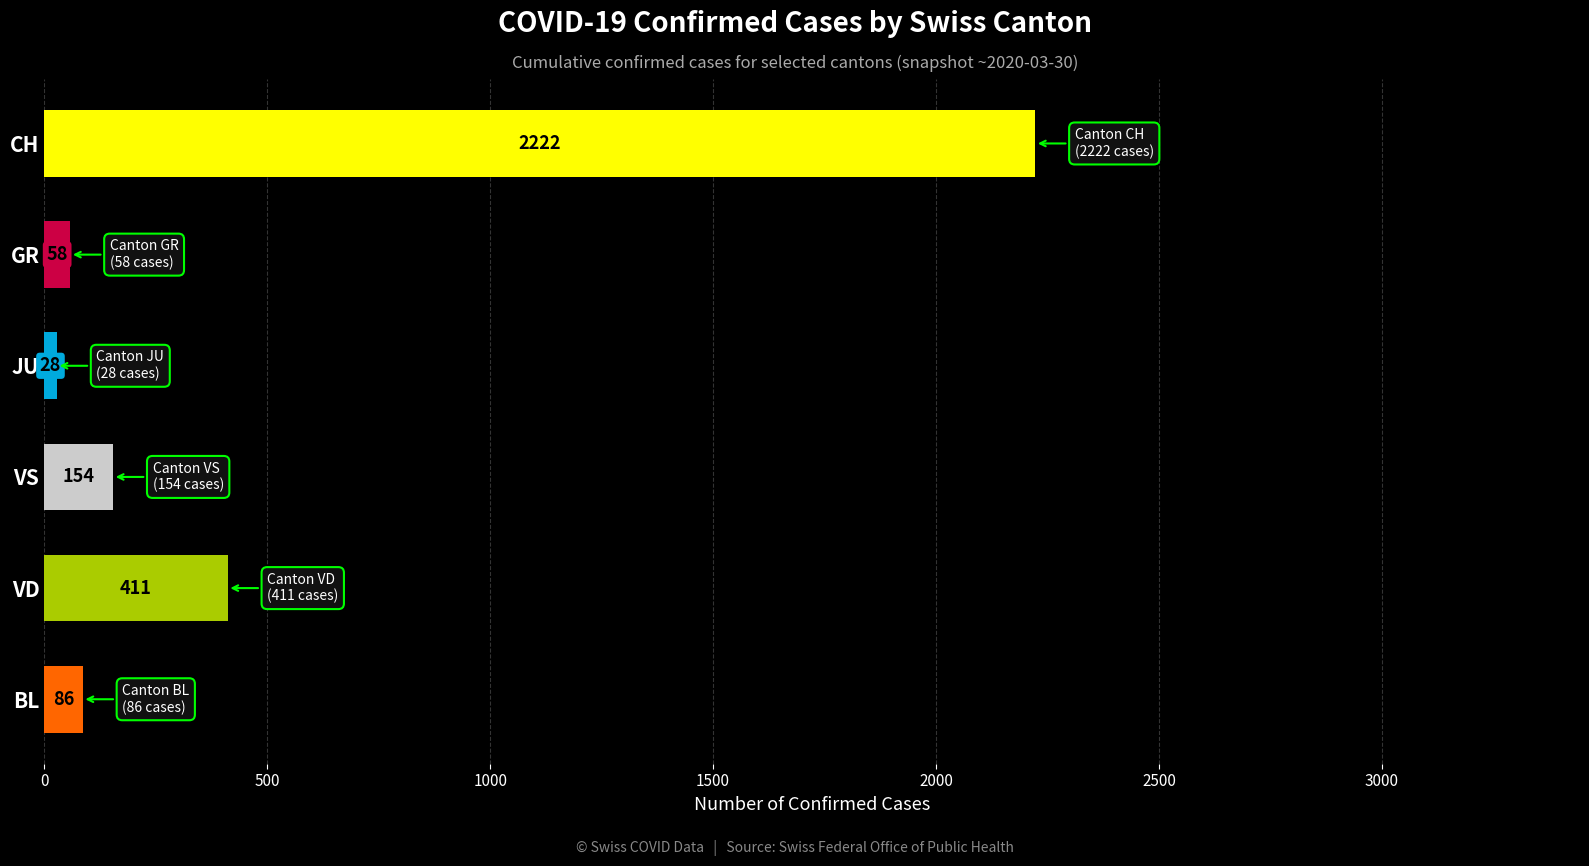

Reading bottom to top, list all the values displayed in this chart.

BL=86	VD=411	VS=154	JU=28	GR=58	CH=2222